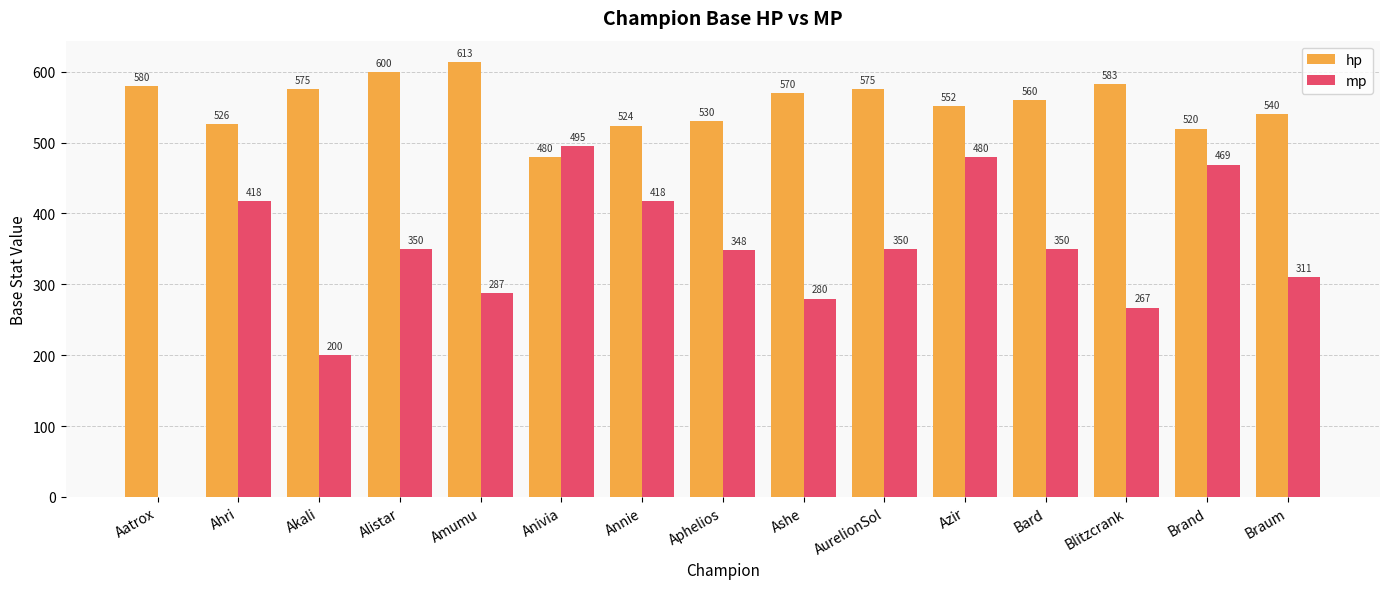

The hp series shows 575.0 at Akali. True or false?

True